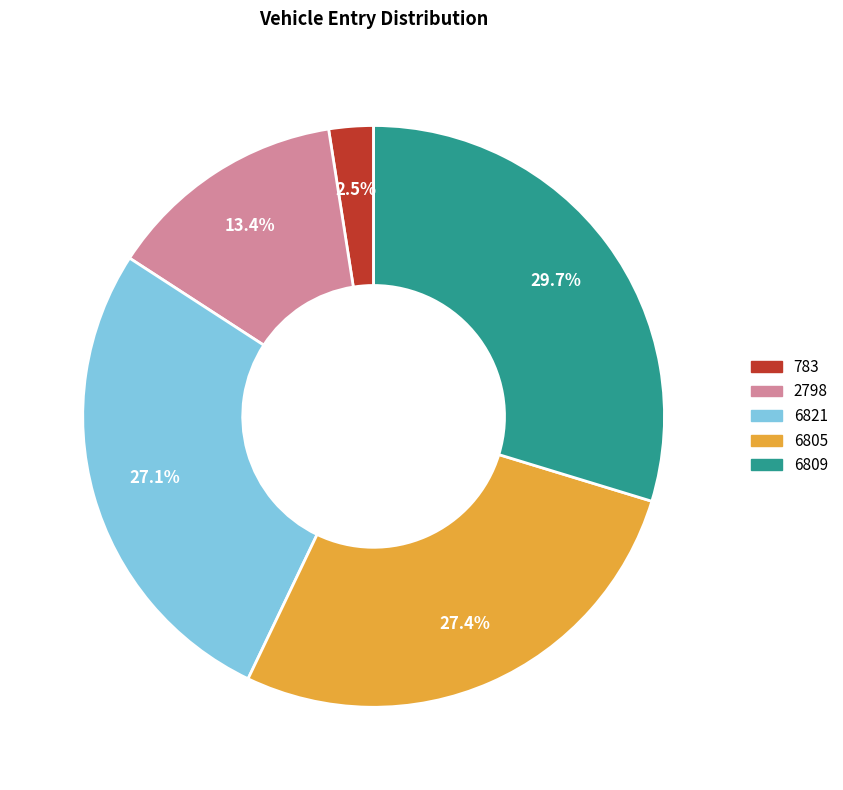

The 6805 slice represents 21% of the pie. True or false?

False